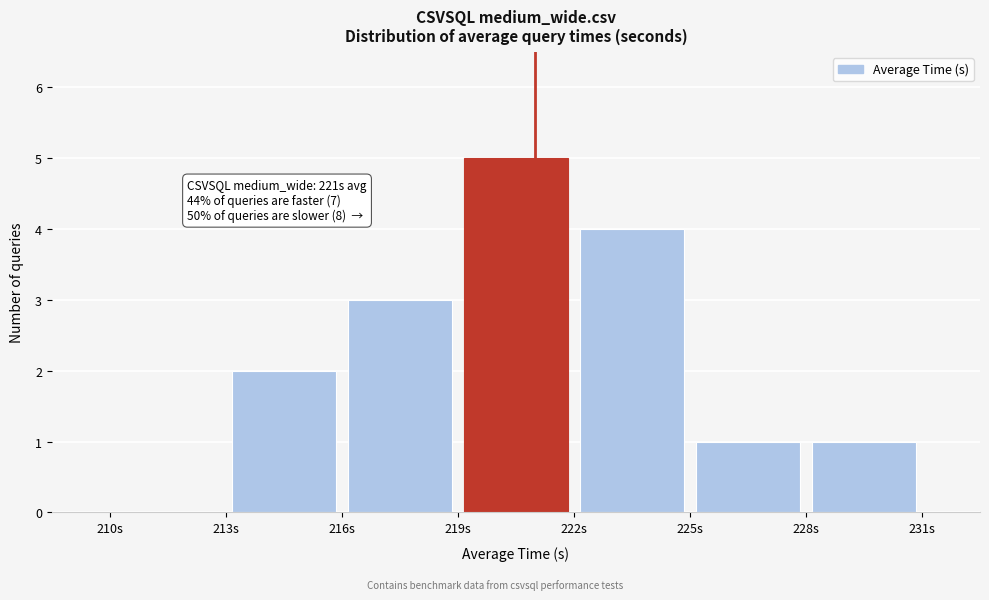

Which range on the x-axis has the tallest bar?

219 to 222